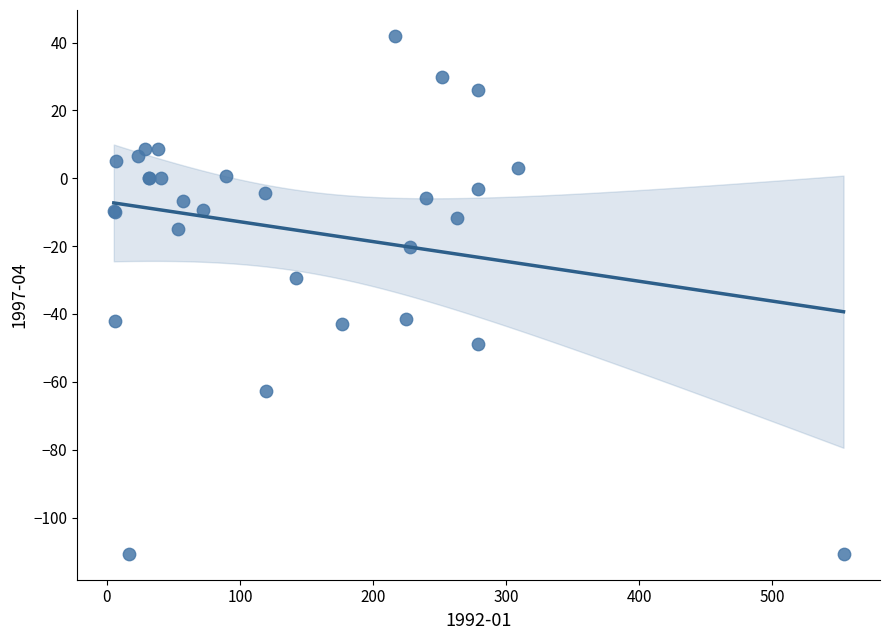

What Y value in the scatter plot is closest to -34?

-29.3